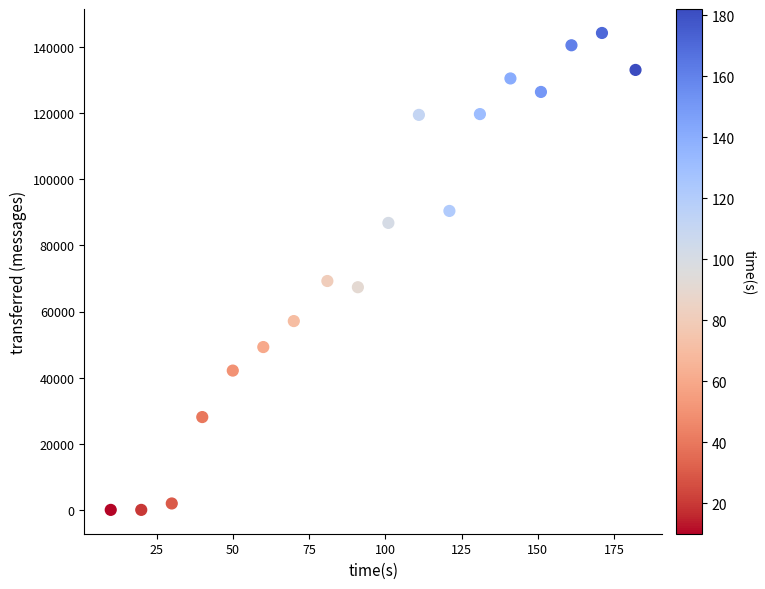

What Y value in the scatter plot is closest to 72140?

69240